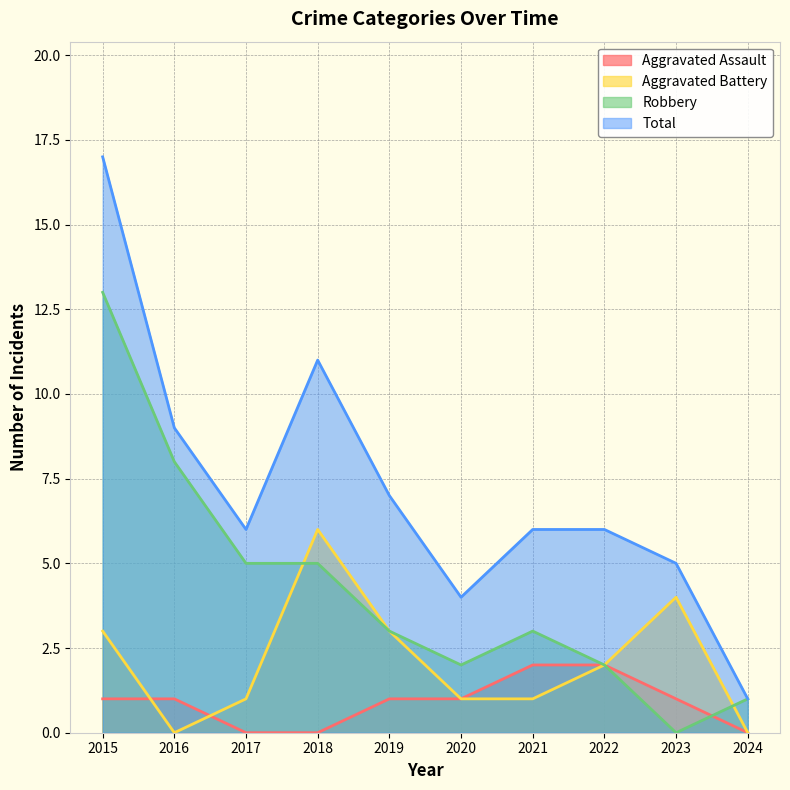

Reading left to right, what are all the values shown in this chart?

Aggravated Assault: 2015=1	2016=1	2017=0	2018=0	2019=1	2020=1	2021=2	2022=2	2023=1	2024=0
Aggravated Battery: 2015=3	2016=0	2017=1	2018=6	2019=3	2020=1	2021=1	2022=2	2023=4	2024=0
Robbery: 2015=13	2016=8	2017=5	2018=5	2019=3	2020=2	2021=3	2022=2	2023=0	2024=1
Total: 2015=17	2016=9	2017=6	2018=11	2019=7	2020=4	2021=6	2022=6	2023=5	2024=1